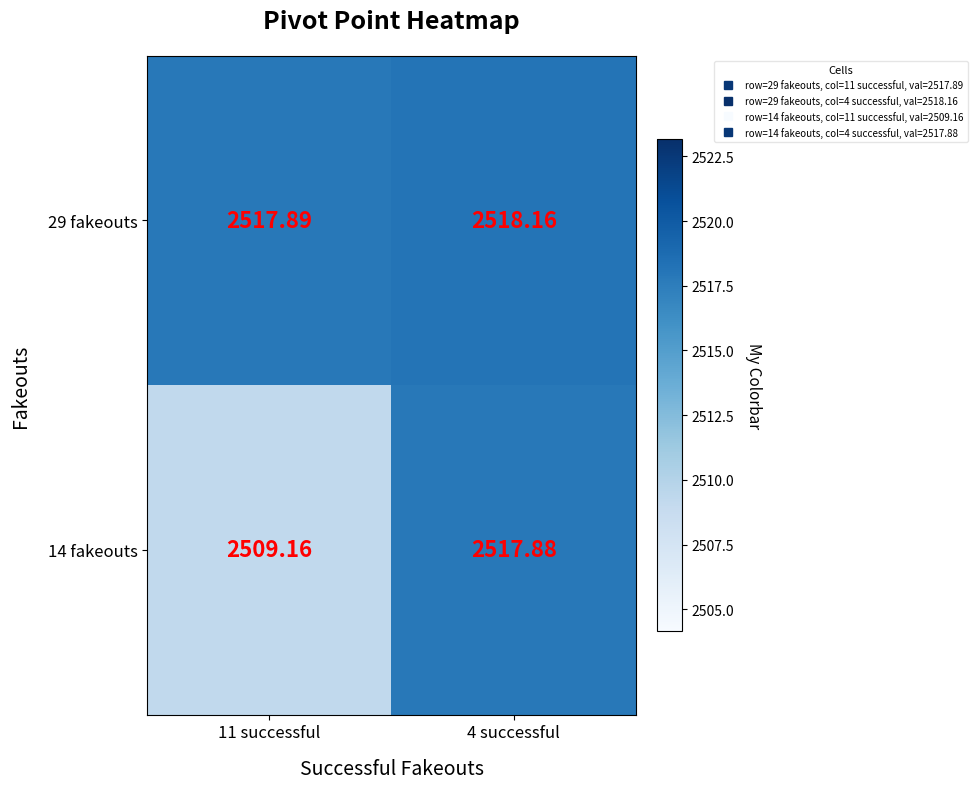

At 4 successful, list the series in order from largest to smallest.

29 fakeouts, 14 fakeouts